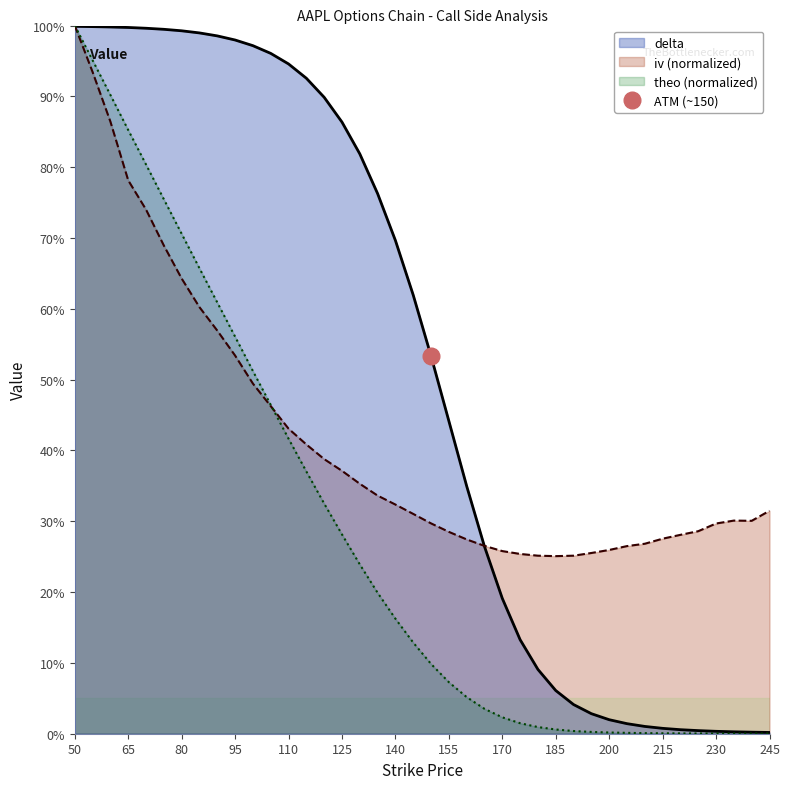

Reading left to right, what are all the values shown in this chart?

delta: 50=1.0	55=1.0	60=1.0	65=1.0	70=1.0	75=1.0	80=1.0	85=1.0	90=1.0	95=1.0	100=1.0	105=1.0	110=0.9	115=0.9	120=0.9	125=0.9	130=0.8	135=0.8	140=0.7	145=0.6	150=0.5	155=0.4	160=0.3	165=0.3	170=0.2	175=0.1	180=0.1	185=0.1	190=0.0	195=0.0	200=0.0	205=0.0	210=0.0	215=0.0	220=0.0	225=0.0	230=0.0	235=0.0	240=0.0	245=0.0
iv: 50=1.0	55=0.9	60=0.9	65=0.8	70=0.7	75=0.7	80=0.6	85=0.6	90=0.6	95=0.5	100=0.5	105=0.5	110=0.4	115=0.4	120=0.4	125=0.4	130=0.4	135=0.3	140=0.3	145=0.3	150=0.3	155=0.3	160=0.3	165=0.3	170=0.3	175=0.3	180=0.3	185=0.3	190=0.3	195=0.3	200=0.3	205=0.3	210=0.3	215=0.3	220=0.3	225=0.3	230=0.3	235=0.3	240=0.3	245=0.3
theo: 50=1.0	55=1.0	60=0.9	65=0.9	70=0.8	75=0.8	80=0.7	85=0.7	90=0.6	95=0.6	100=0.5	105=0.5	110=0.4	115=0.4	120=0.3	125=0.3	130=0.2	135=0.2	140=0.2	145=0.1	150=0.1	155=0.1	160=0.1	165=0.0	170=0.0	175=0.0	180=0.0	185=0.0	190=0.0	195=0.0	200=0.0	205=0.0	210=0.0	215=0.0	220=0.0	225=0.0	230=0.0	235=0.0	240=0.0	245=0.0